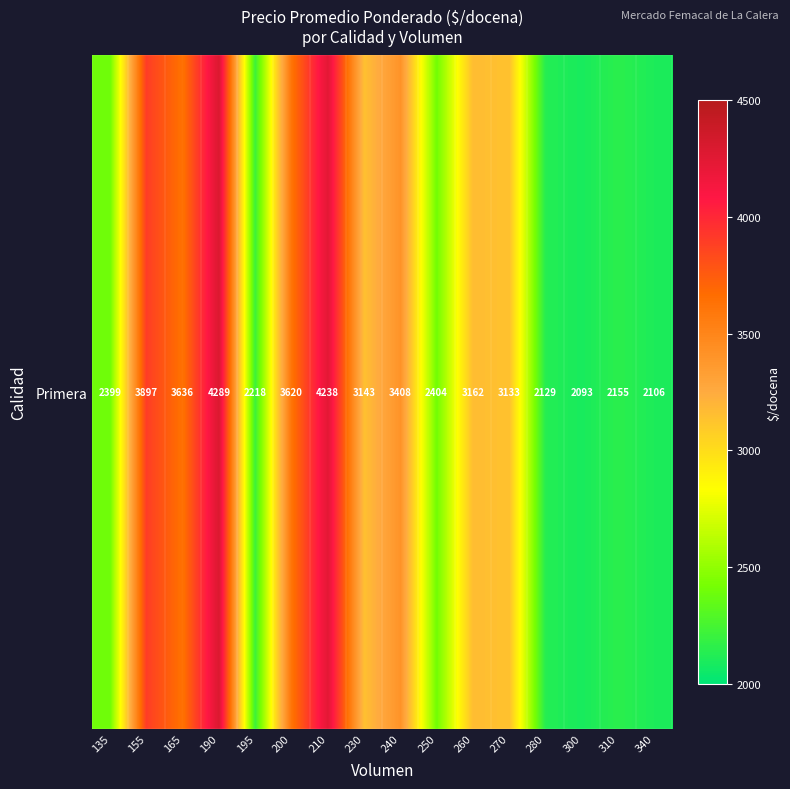

List the labels in order of value, smallest first.

300, 340, 280, 310, 195, 135, 250, 270, 230, 260, 240, 200, 165, 155, 210, 190